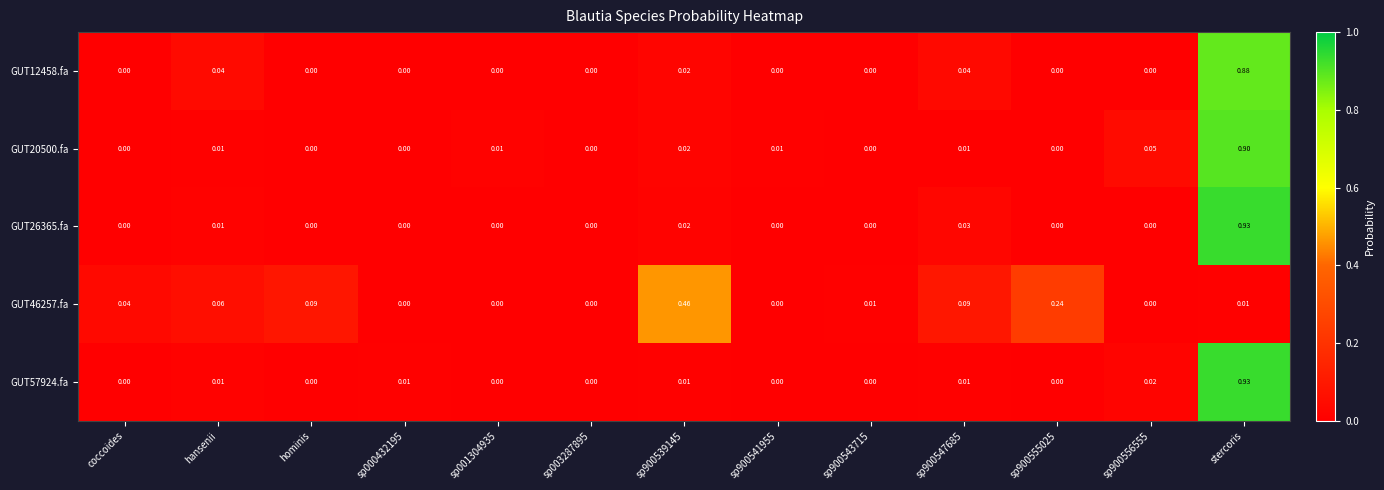

Which series changed the most between sp900541955 and sp900555025?

GUT46257.fa